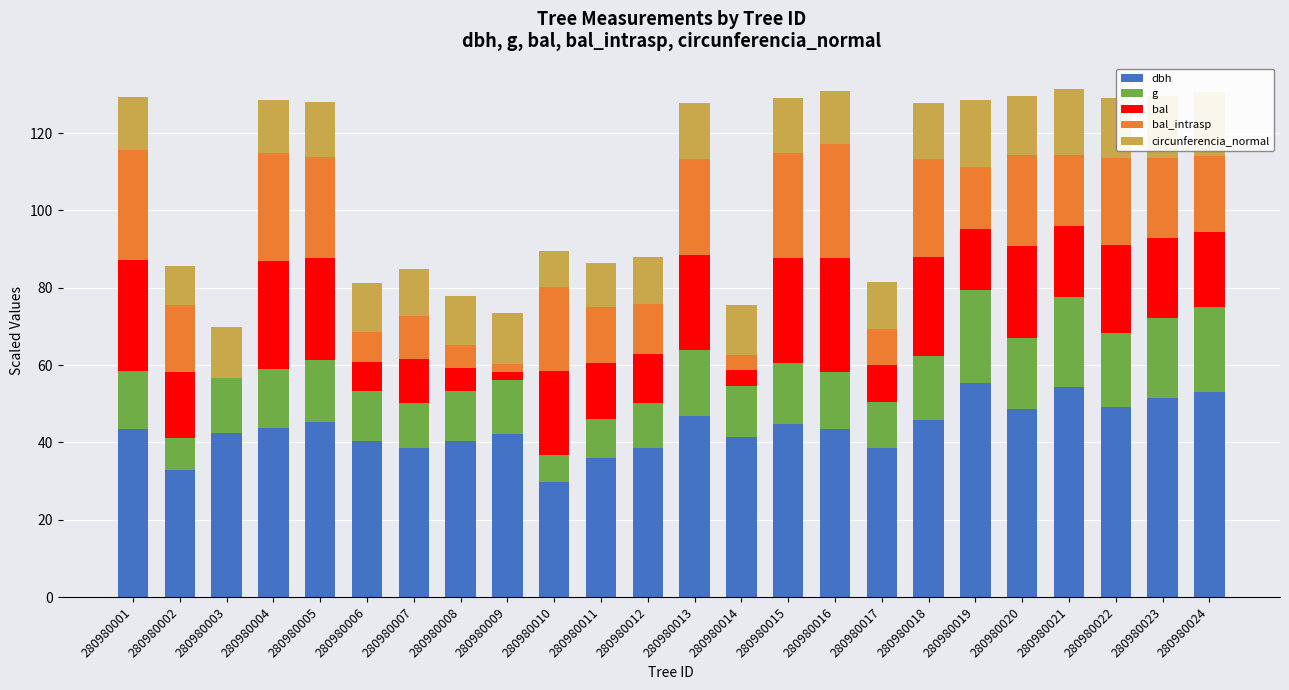

What are all the series names shown in the legend?

dbh, g, bal, bal_intrasp, circunferencia_normal